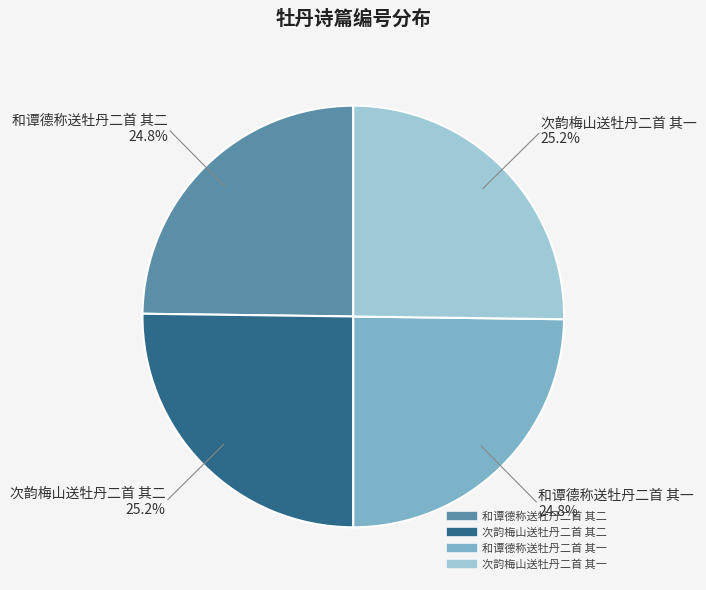

How many slices are in this pie chart?

4